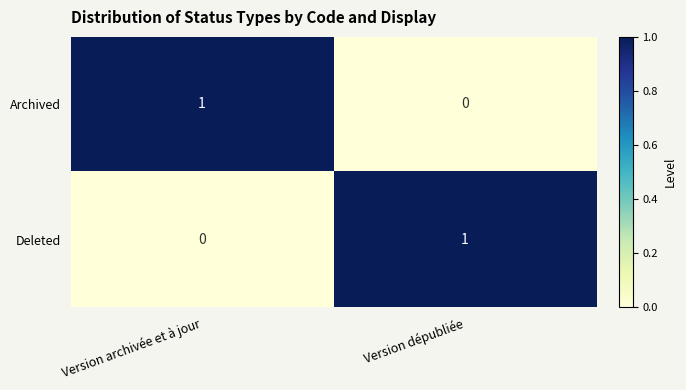

Where is Archived nearest to the value 0?

Version dépubliée